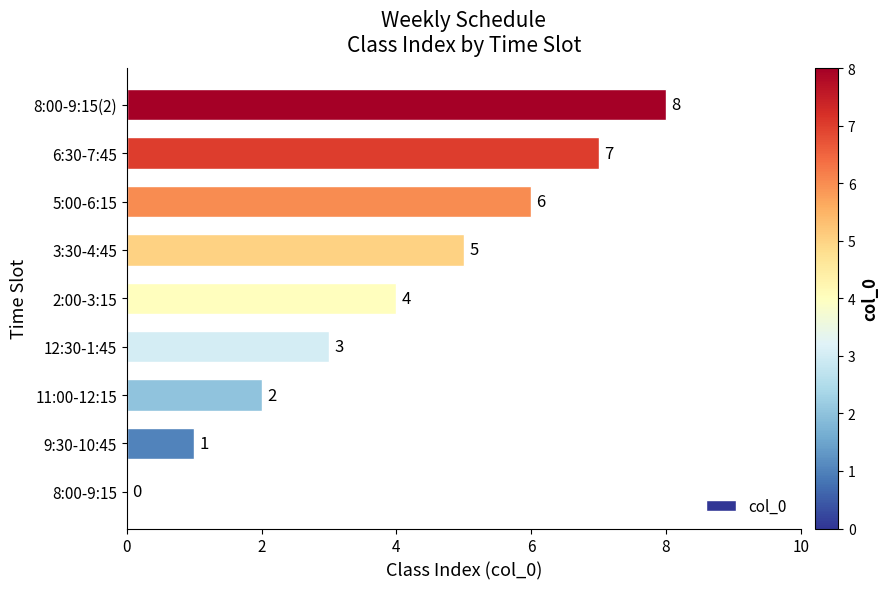

Where is the data nearest to the value 4?

2:00-3:15